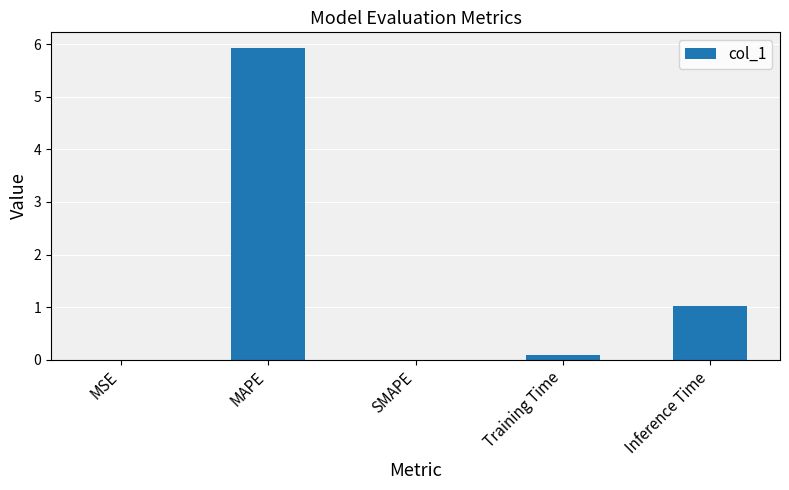

Are the bars grouped side by side (vs. stacked)?

No